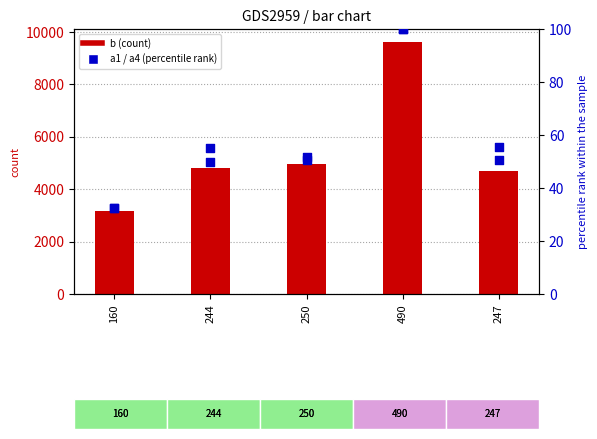

Which series has the largest total across all categories?

b